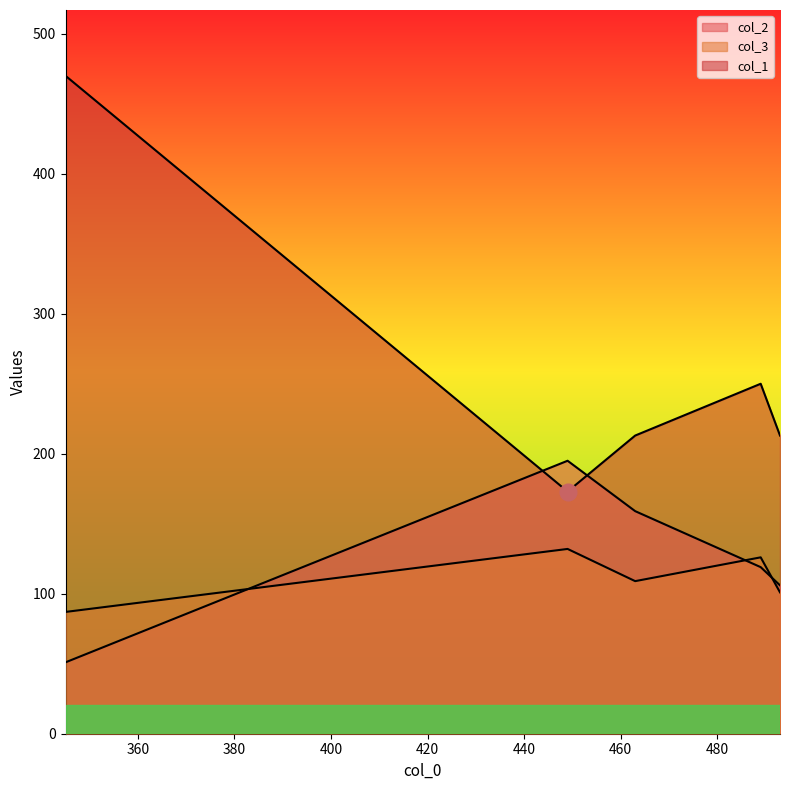

Which series has the widest spread of values?

col_1